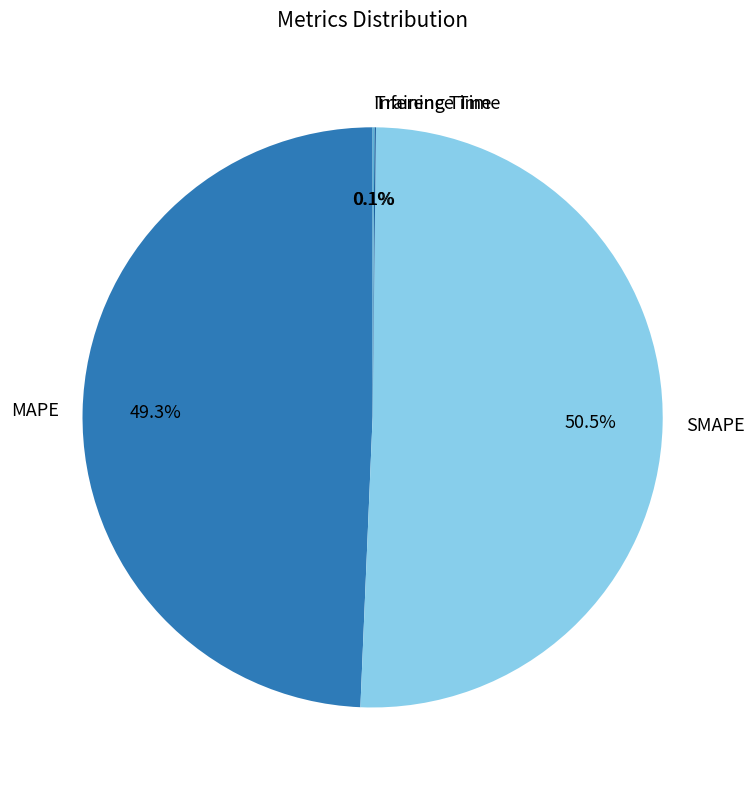

What is the ratio of the value at SMAPE to the value at MAPE?

1.0